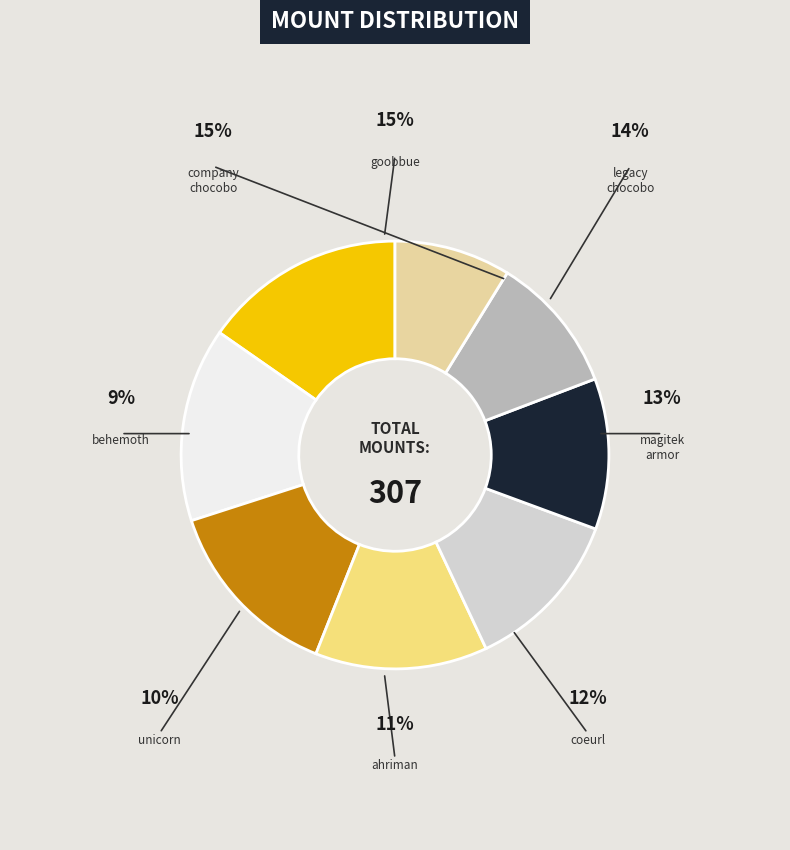

How much of the chart is everything except behemoth?

91.2%